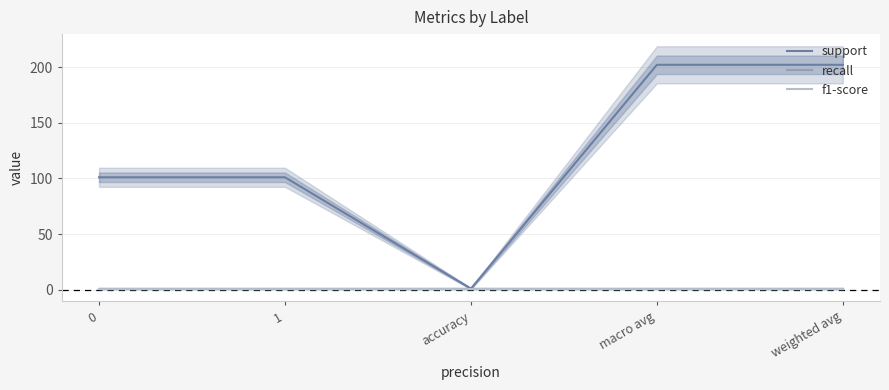

At which category is the sum across all series the highest?

macro avg